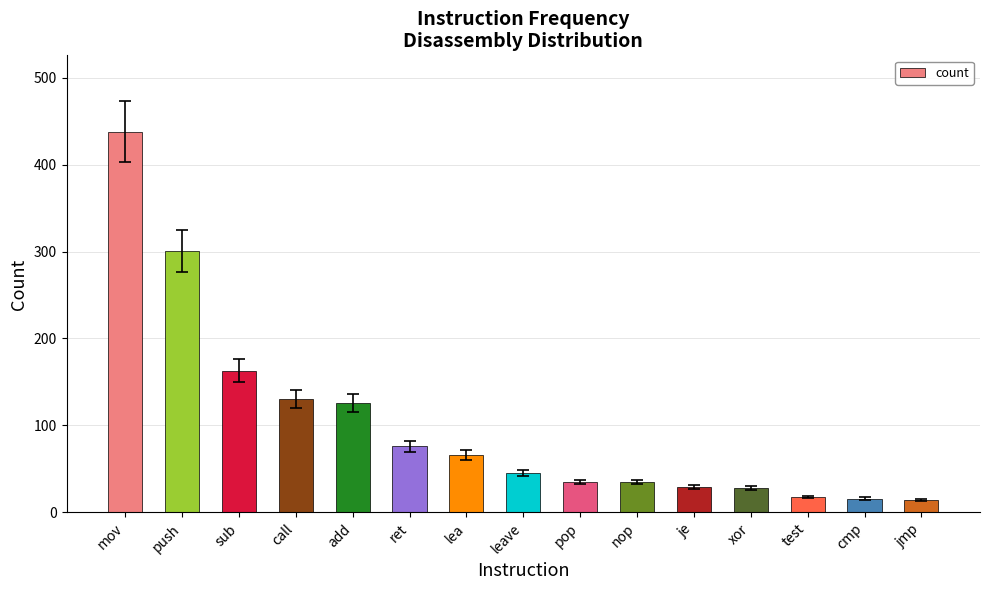

Which has a higher value, sub or leave?

sub